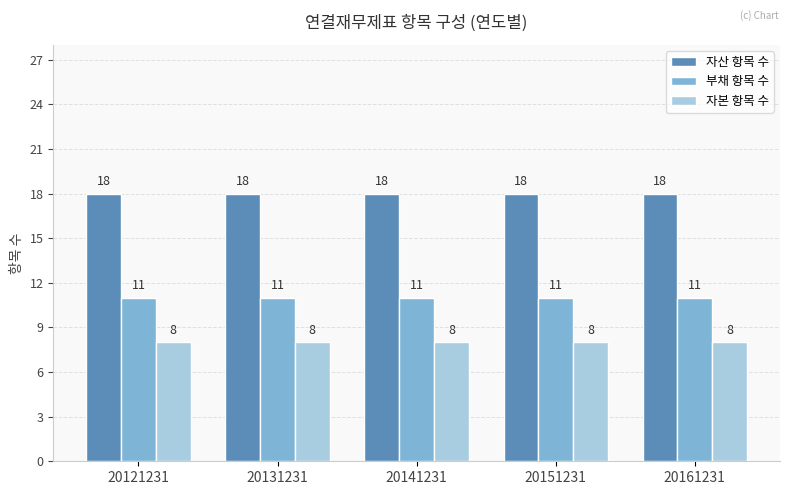

Are the bars horizontal?

No